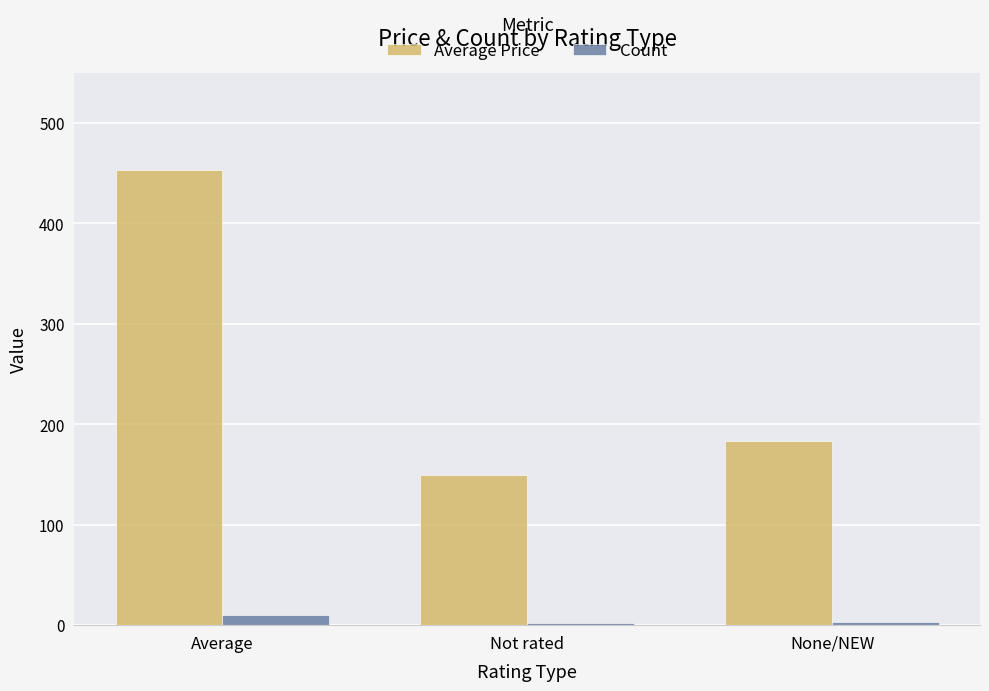

At which label is Average Price closest to 301?

None/NEW